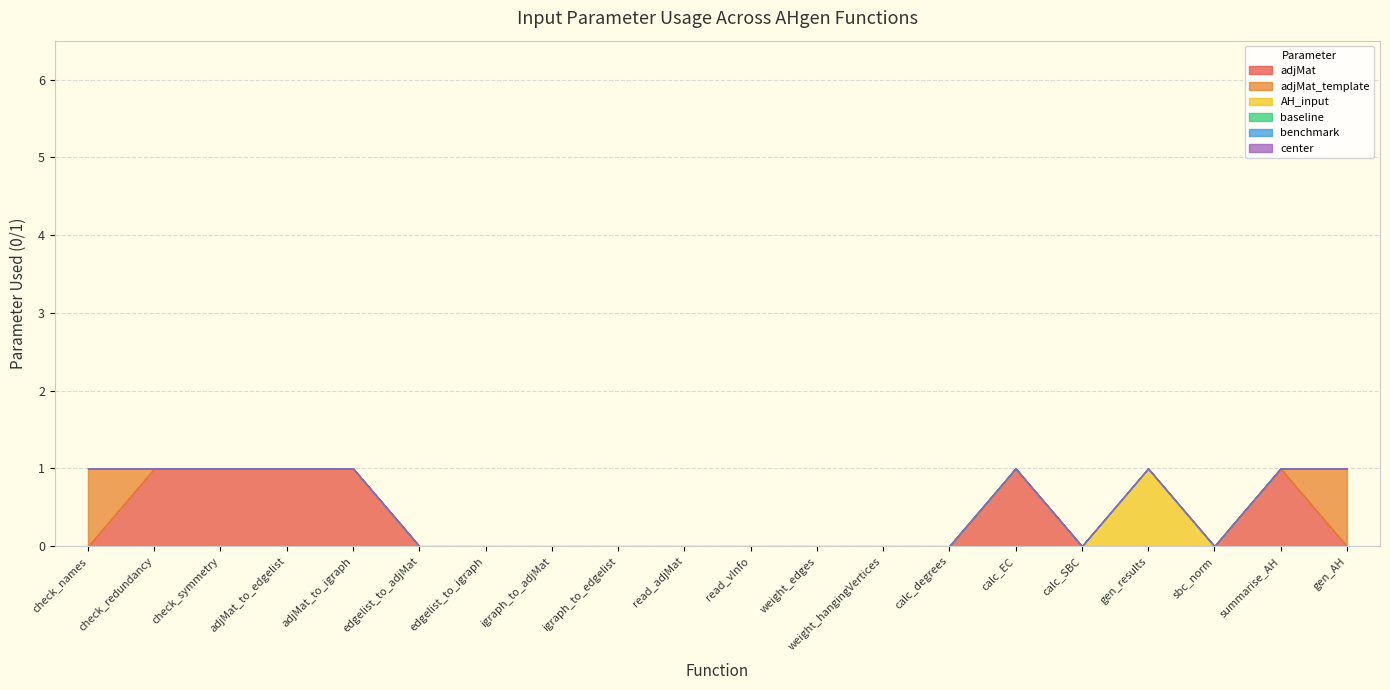

What is the label of the 17th point from the left?

gen_results